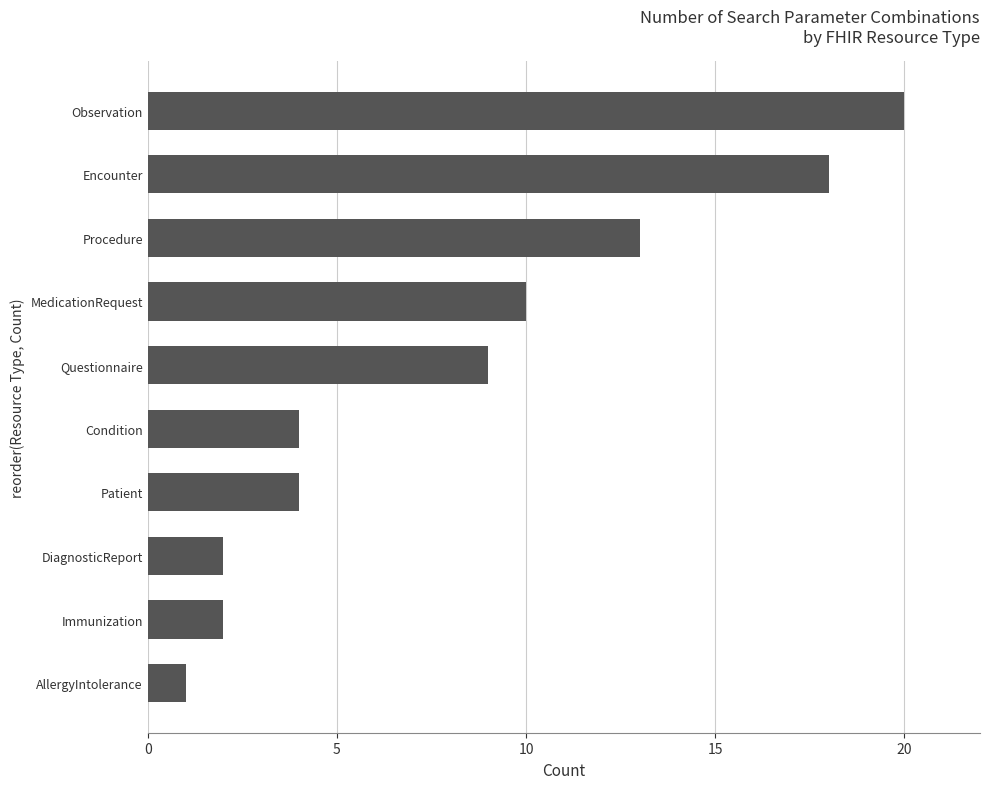

What is the difference between the maximum and minimum values?

19